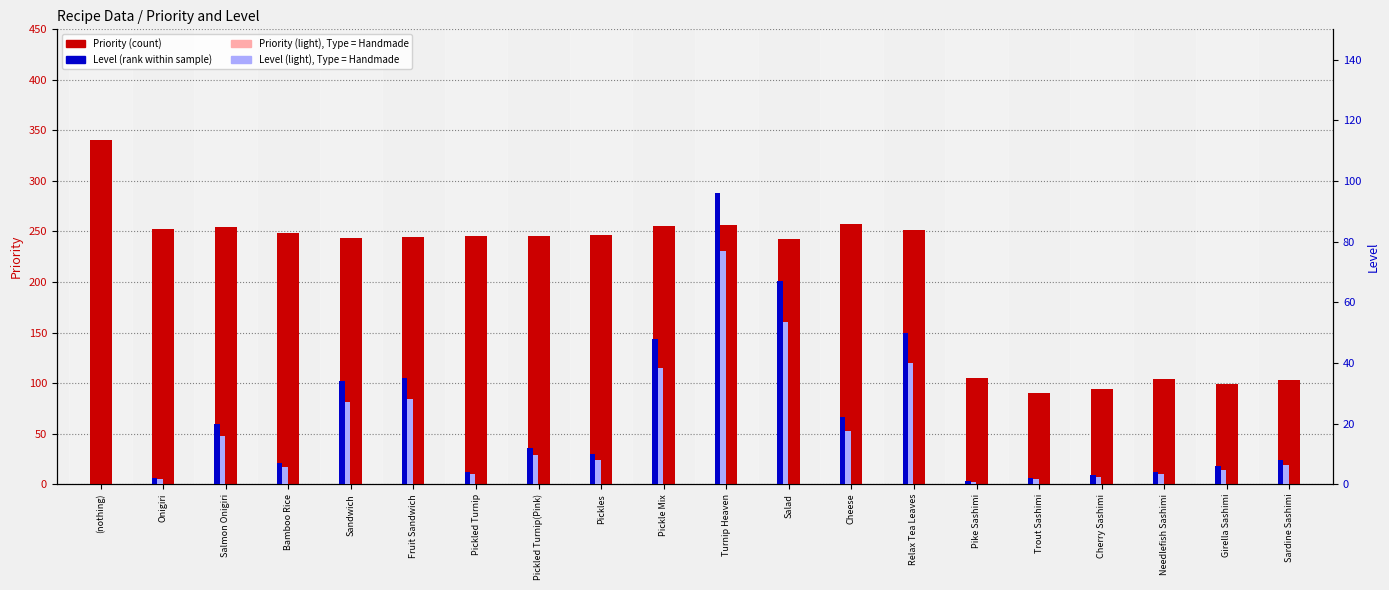

At which category is the sum across all series the highest?

Turnip Heaven